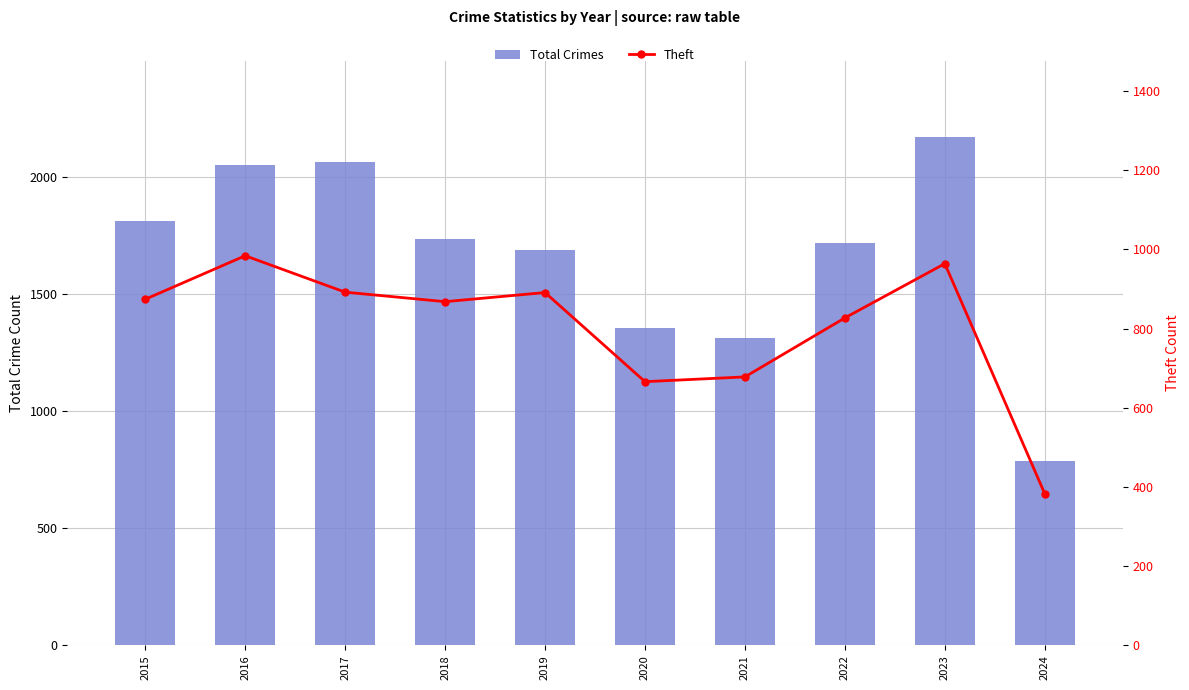

Is the value of Total Crimes at 2021 greater than the value of Theft at 2023?

Yes